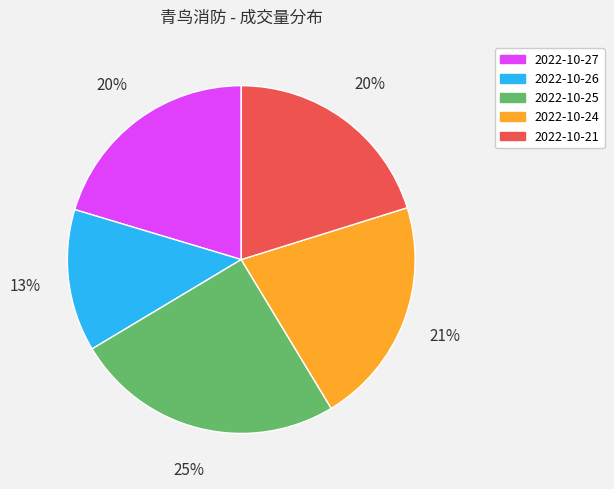

The 2022-10-25 slice represents 36% of the pie. True or false?

False